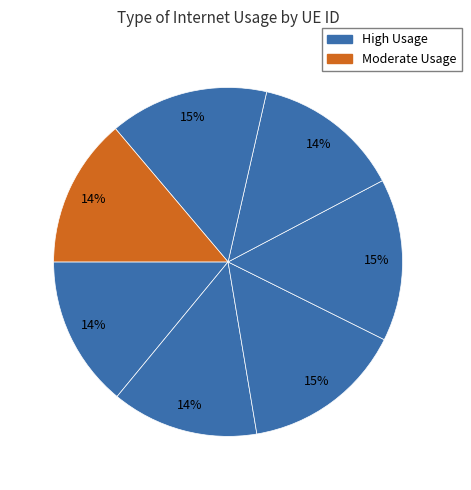

How many segments does this pie chart have?

7